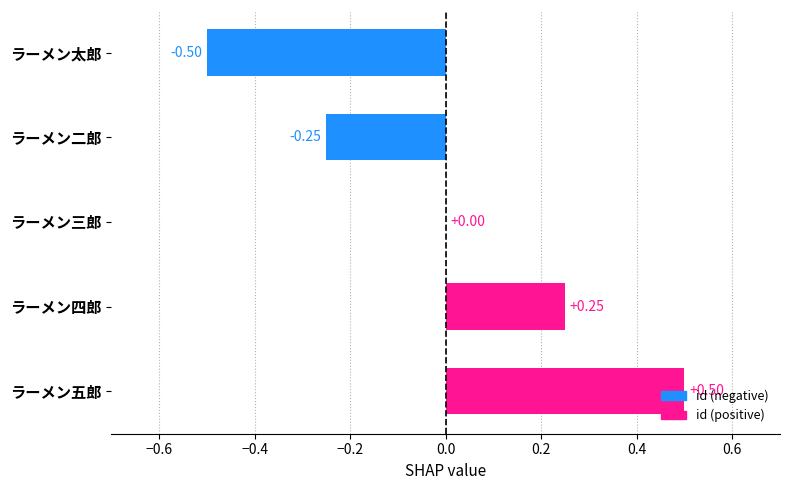

How many data points does each series have?

5